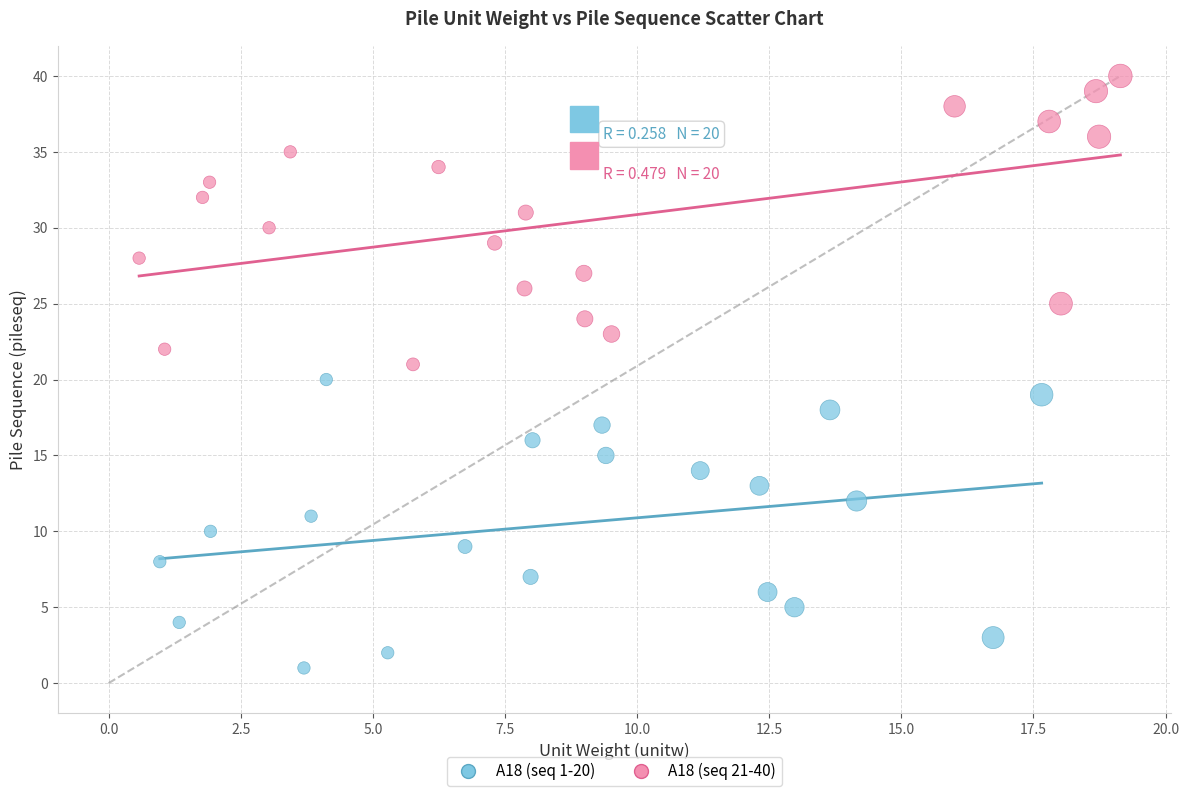

Which series reaches the minimum Y coordinate?

A18 (seq 1-20)